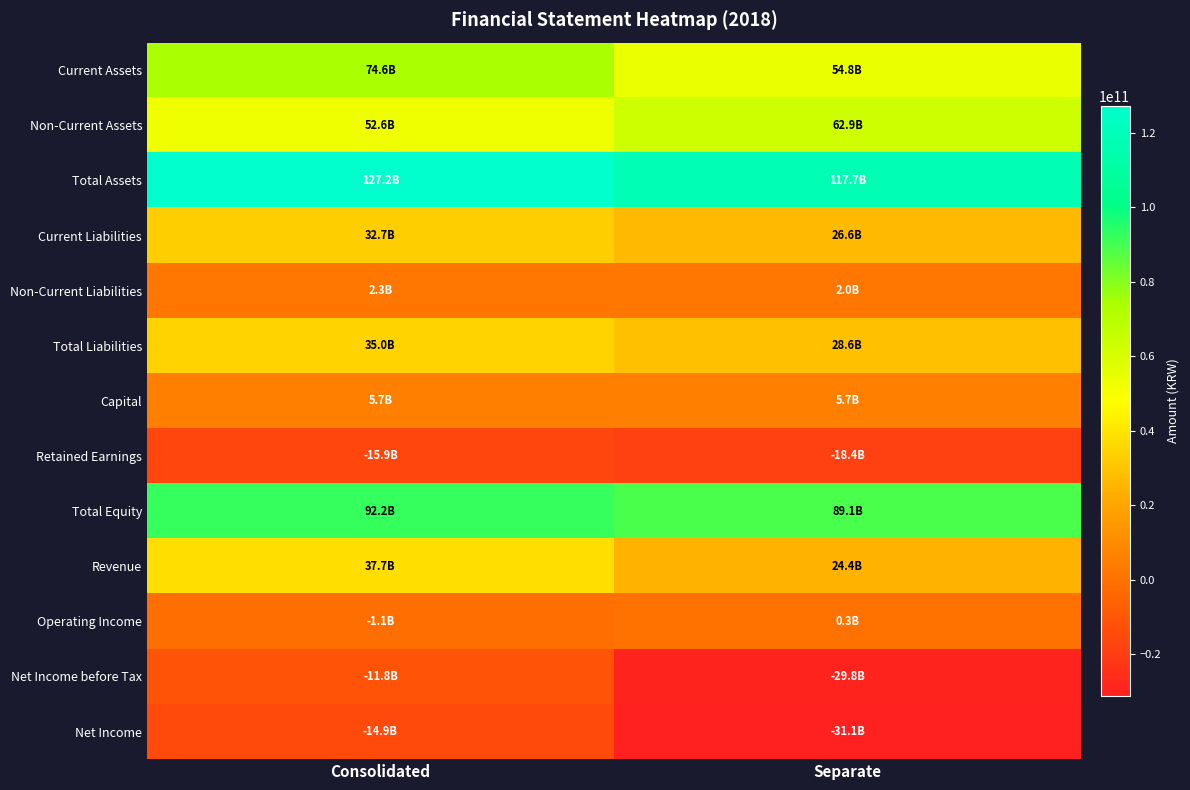

Reading right to left, transcribe all the data shown in this chart.

Current Assets: Separate=54761274248	Consolidated=74587255128
Non-Current Assets: Separate=62948914780	Consolidated=52609579664
Total Assets: Separate=117710189028	Consolidated=127196834792
Current Liabilities: Separate=26636379862	Consolidated=32746893720
Non-Current Liabilities: Separate=1989811249	Consolidated=2251255105
Total Liabilities: Separate=28626191111	Consolidated=34998148825
Capital: Separate=5665319000	Consolidated=5665319000
Retained Earnings: Separate=-18380985229	Consolidated=-15948973026
Total Equity: Separate=89083997917	Consolidated=92198685967
Revenue: Separate=24386489049	Consolidated=37652204111
Operating Income: Separate=339027781	Consolidated=-1075481991
Net Income before Tax: Separate=-29826246055	Consolidated=-11769710386
Net Income: Separate=-31136238775	Consolidated=-14891820538